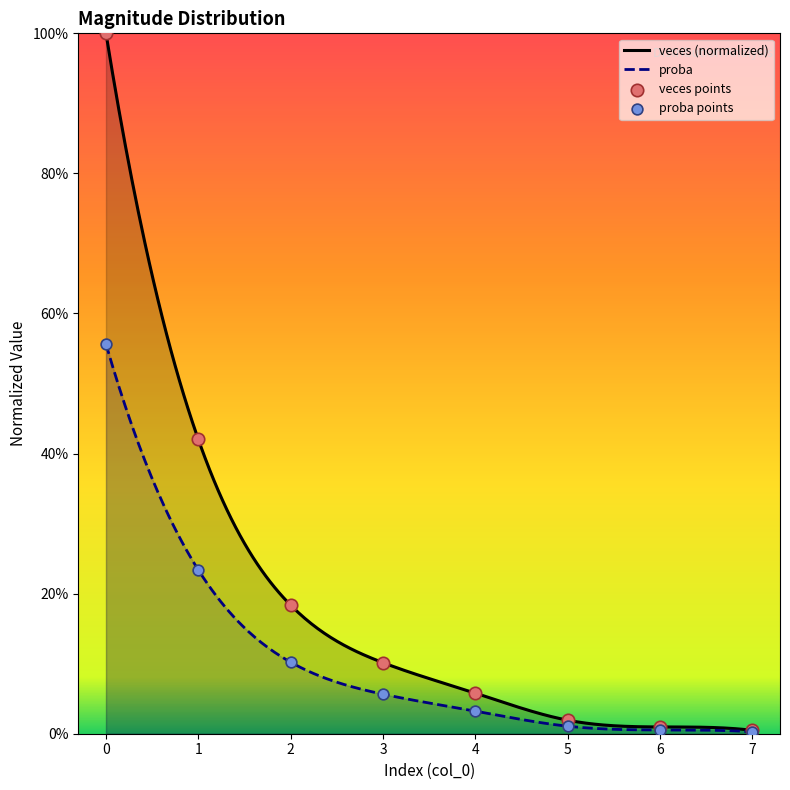

Which series has the largest Y range (max minus min)?

veces